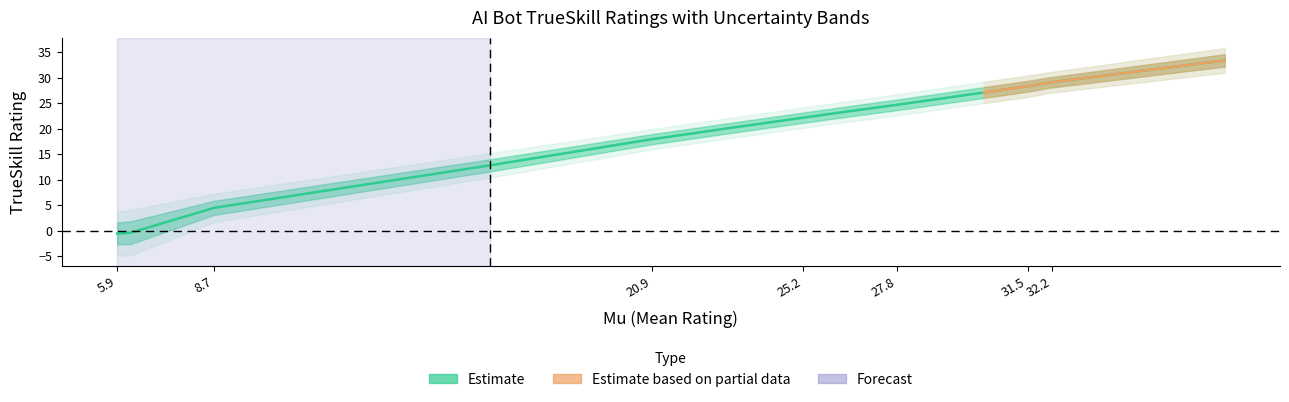

Does the chart have visible grid lines?

No